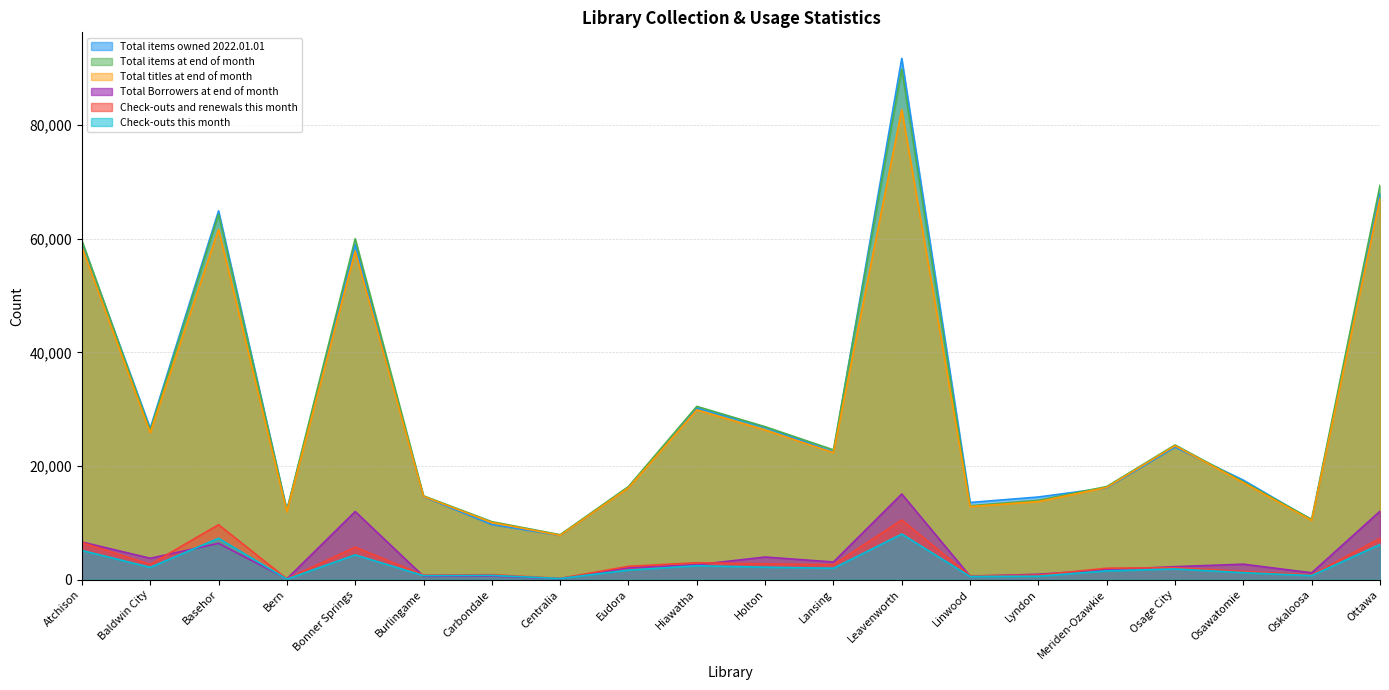

Which label corresponds to the smallest value in the chart?

Bern